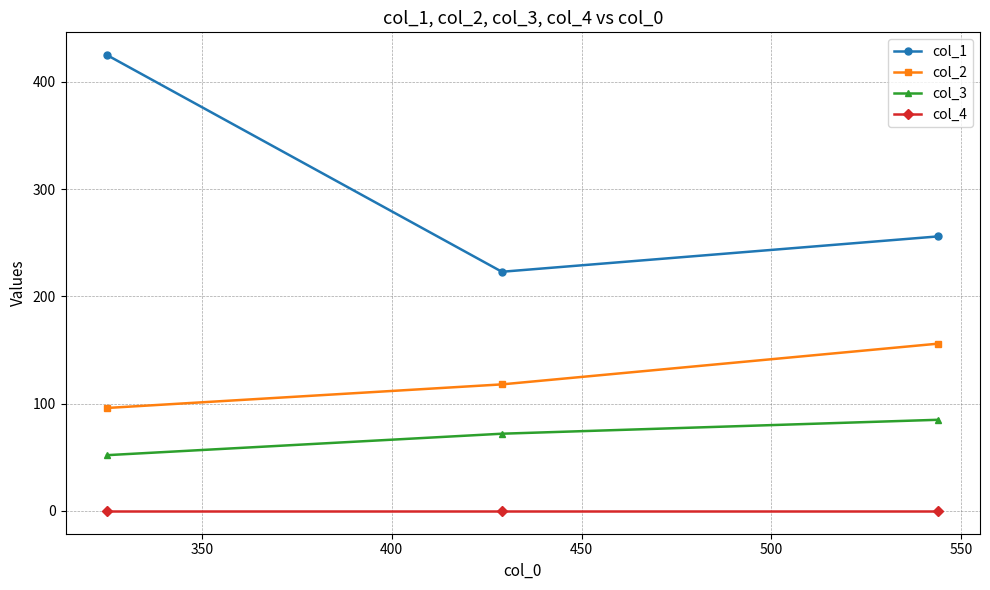

How many lines are shown in the chart?

4